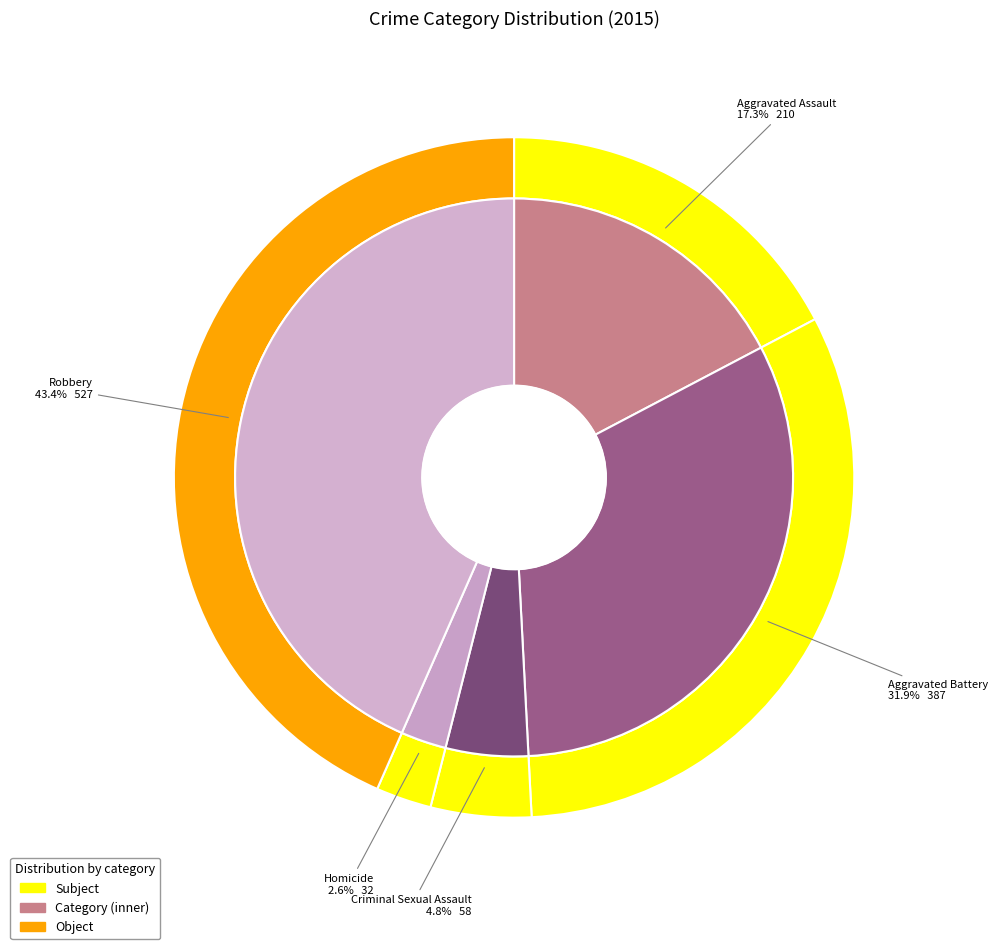

To the nearest percent, what is the average slice percentage?

20%